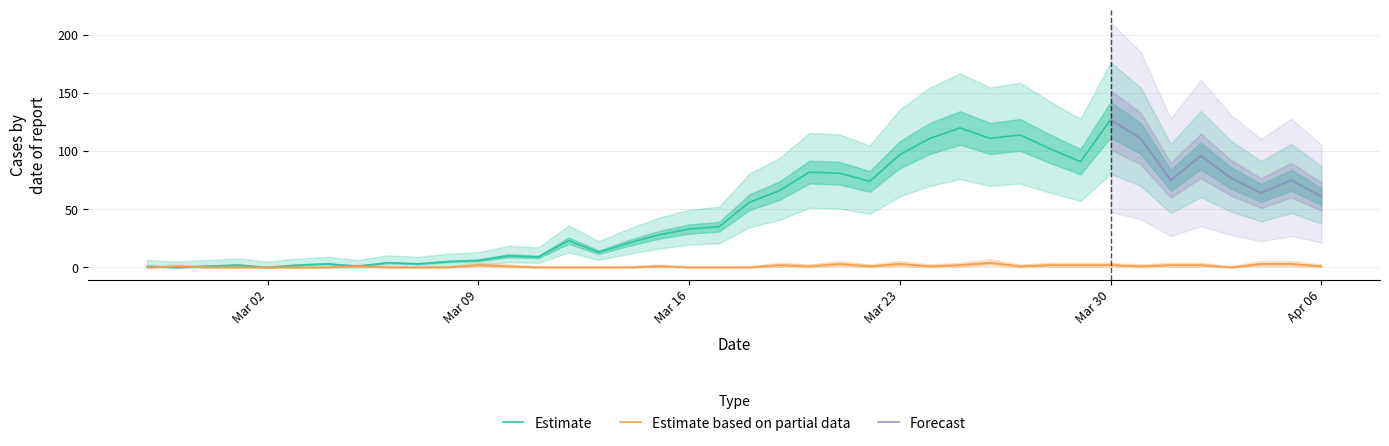

Which category has the highest value in the Estimate series?

Mar 30